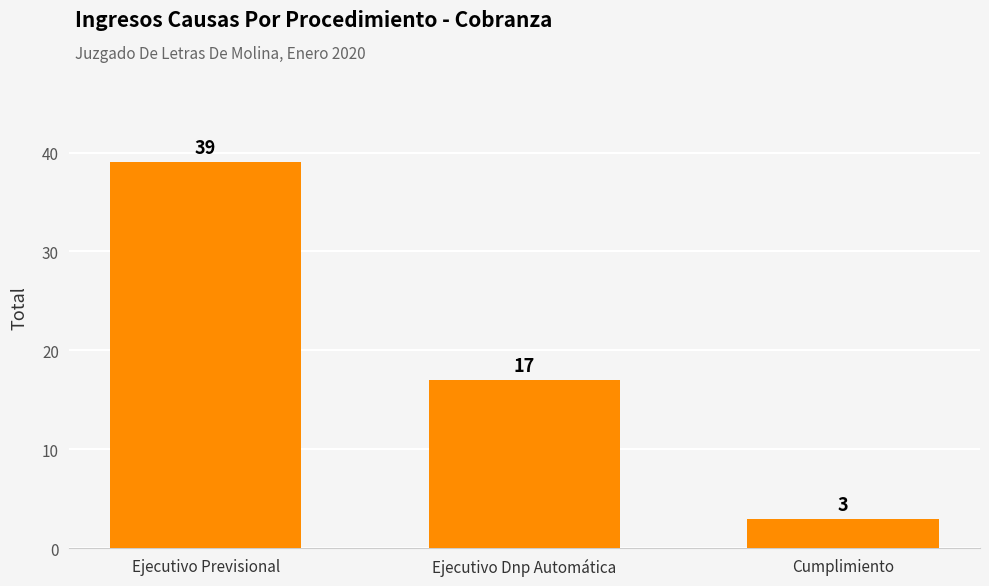

What is the sum of all values?

59